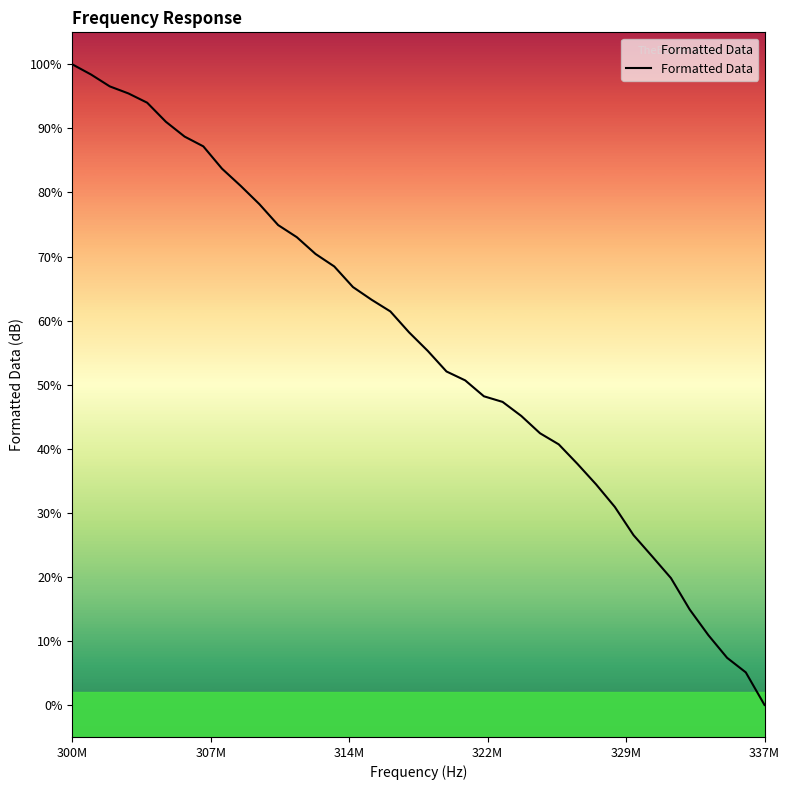

Which label corresponds to the largest value in the chart?

300M